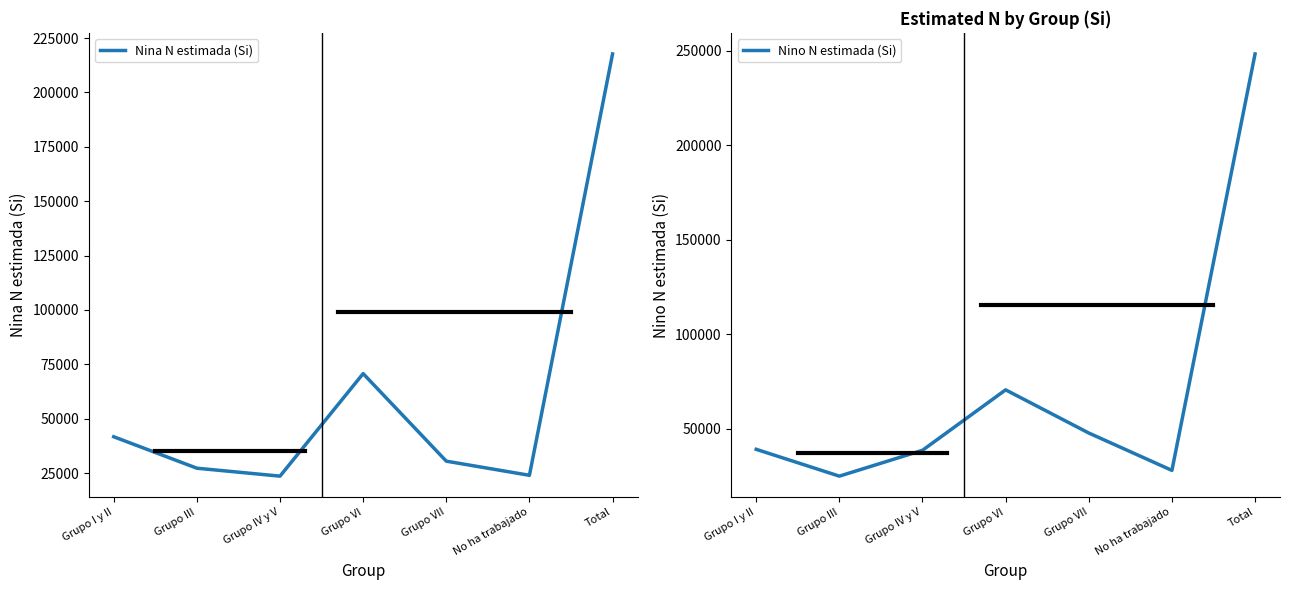

How many lines are shown in the chart?

2